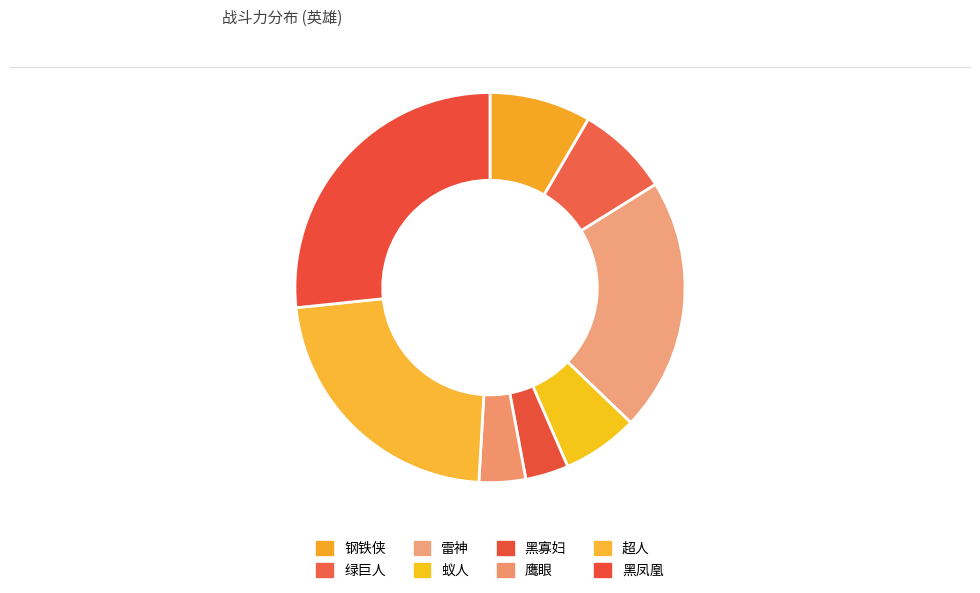

What is the largest slice in the pie chart?

黑凤凰